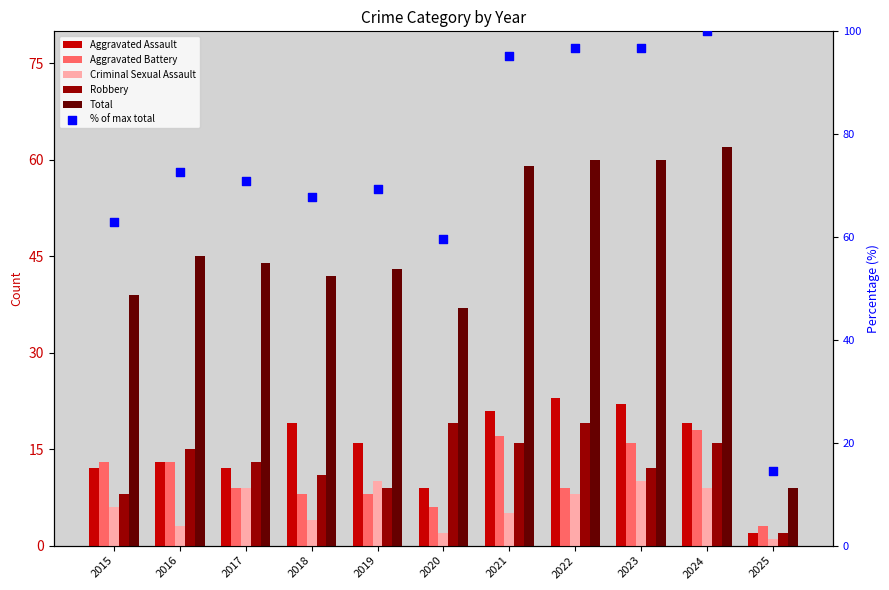

At how many categories does at least one series exceed 29?

10